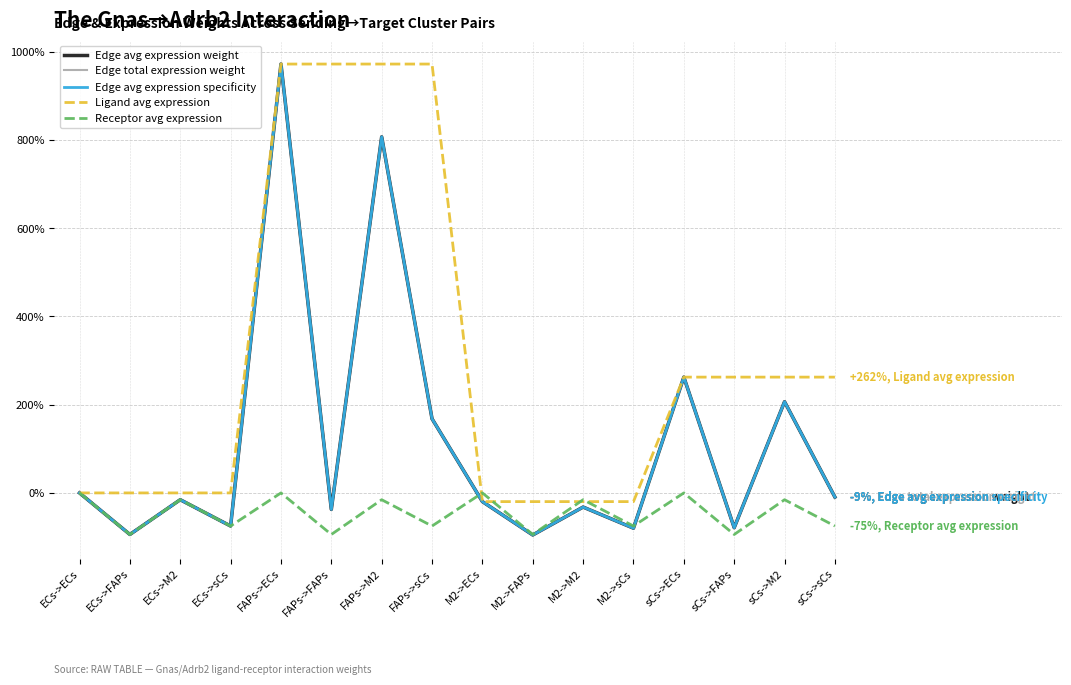

What is the label of the 7th point from the left?

FAPs->M2